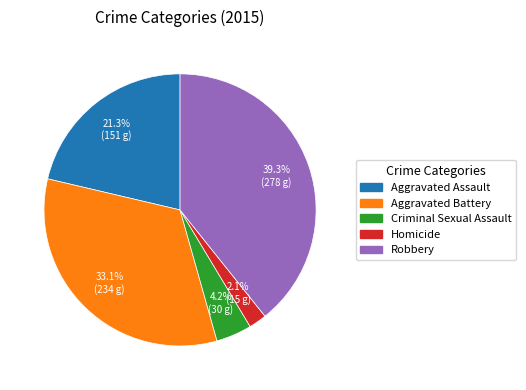

To the nearest percent, what portion does Robbery represent?

39%